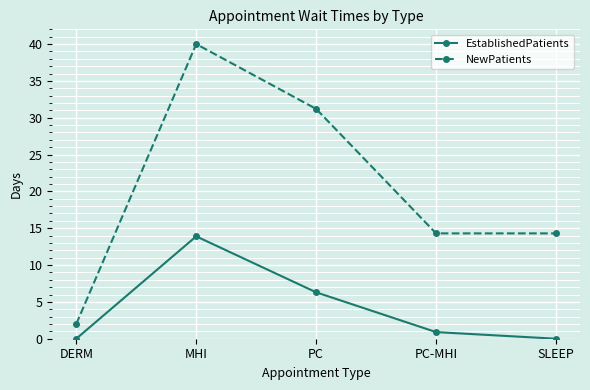

At which category is the sum across all series the highest?

MHI